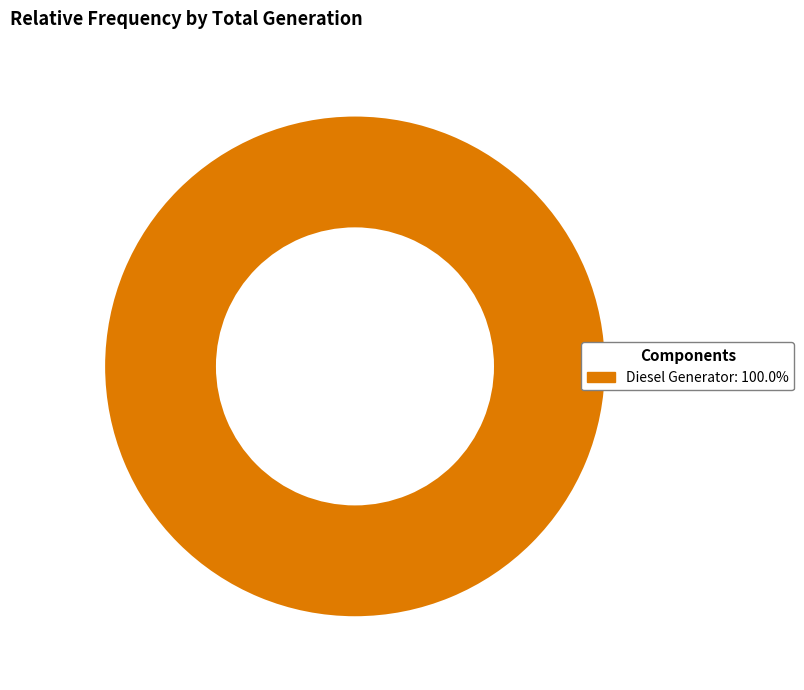

Is there any slice that represents more than half of the pie?

Yes